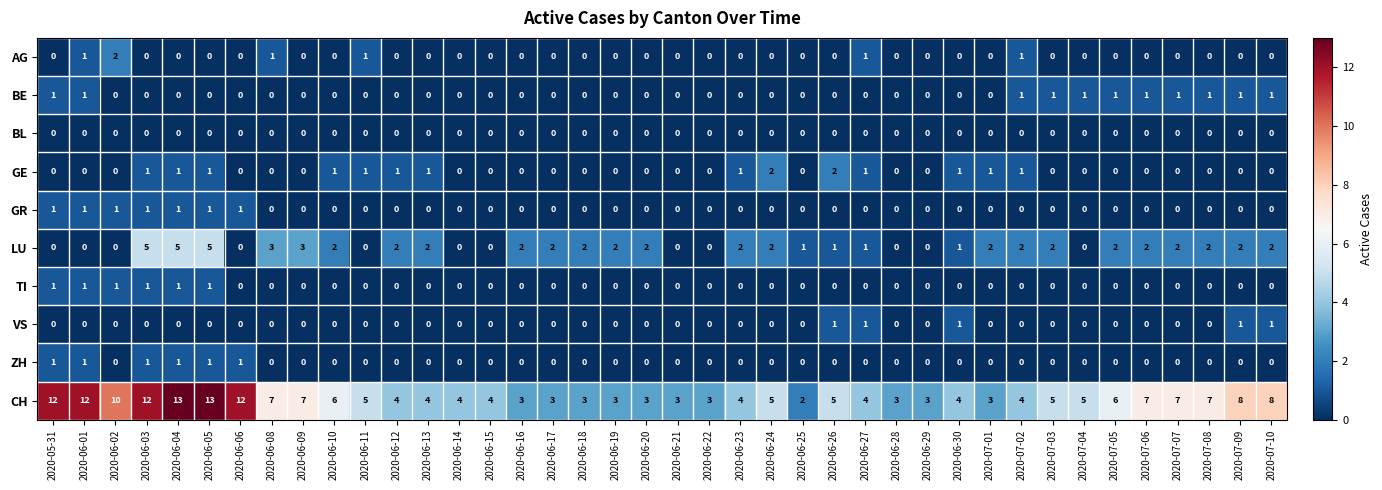

Is it true that GE equals -1 at 2020-06-22?

False